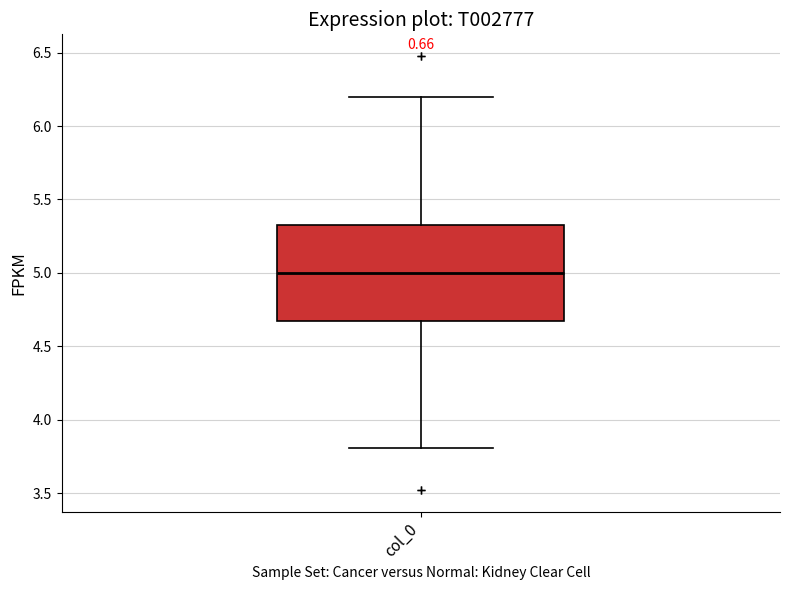

Read this box plot against the y-axis: the position of the median line, the range covered by the box, and the ends of both whiskers. The values are not printed on the chart, so give them approximately, as read against the axis.

median 5.00, box 4.65 to 5.35, whiskers 3.80 to 6.20